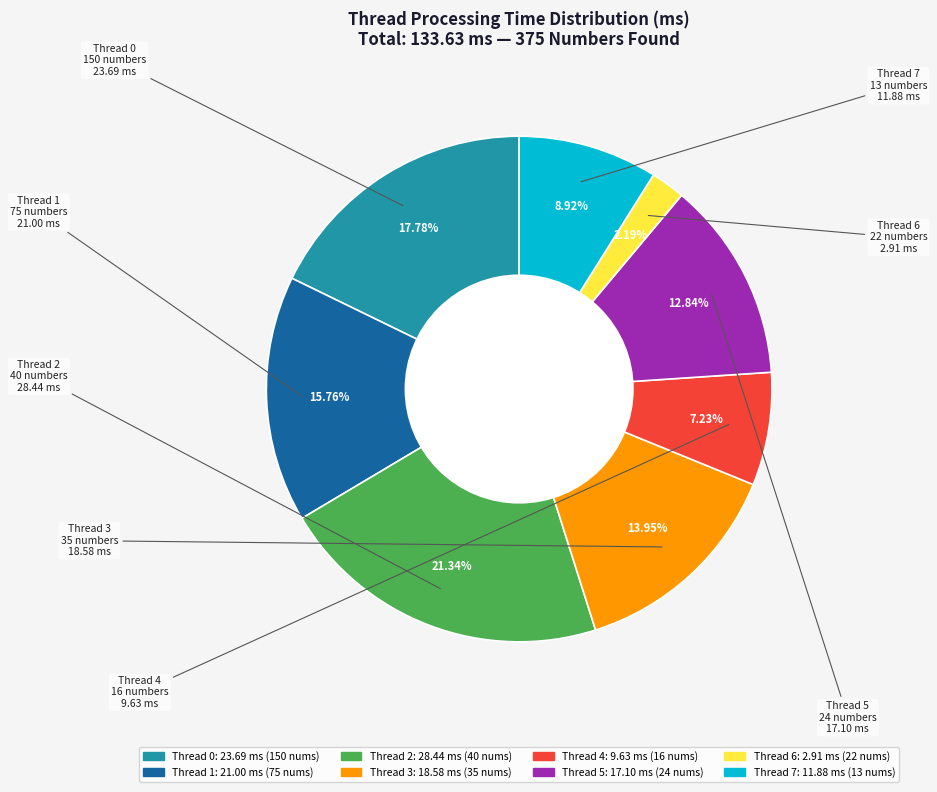

What percentage is the Thread 4 slice, to the nearest percent?

7%